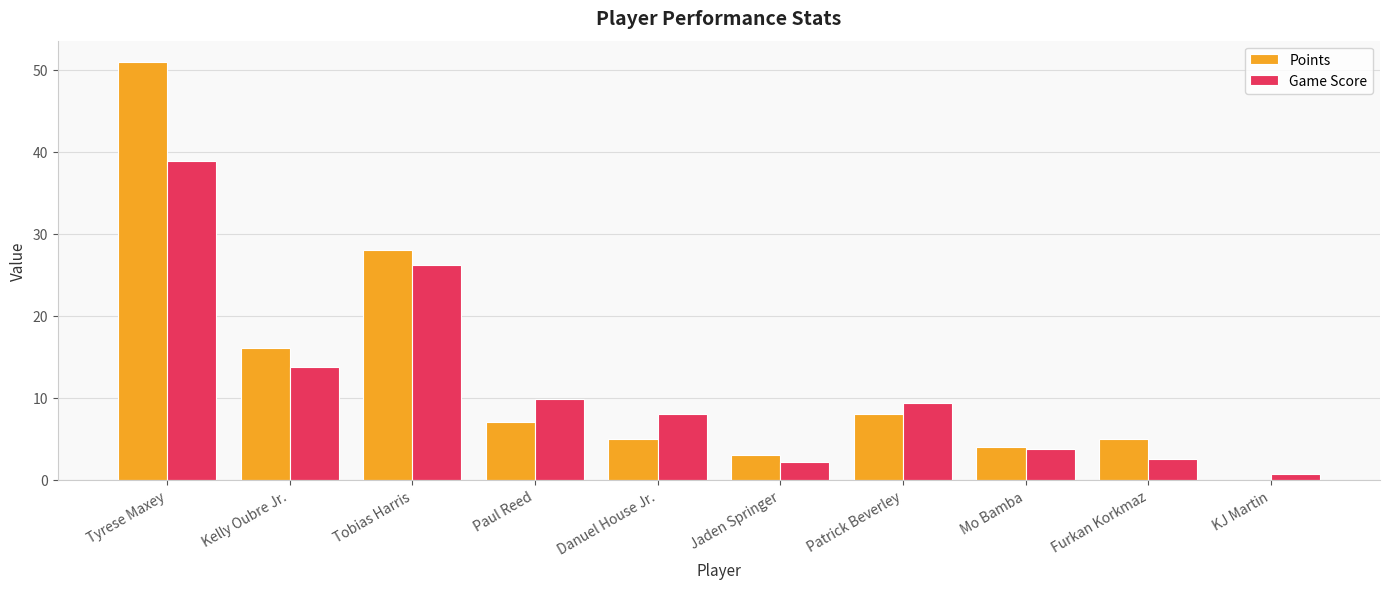

Is it true that Game Score equals 39.7 at Tobias Harris?

False